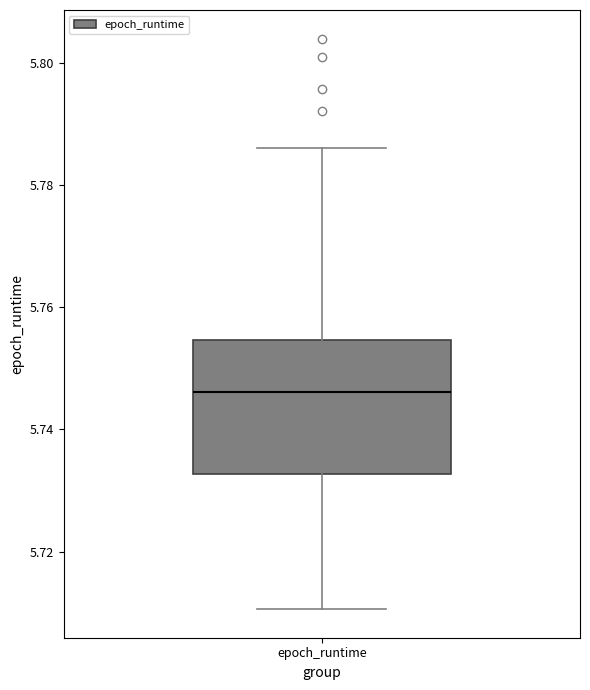

Transcribe this box plot: give where the median line is, the range the box spans, and where the two whiskers end, as read against the y-axis. The values are not printed on the chart, so give them approximately, as read against the axis.

median 5.746, box 5.732 to 5.754, whiskers 5.710 to 5.786